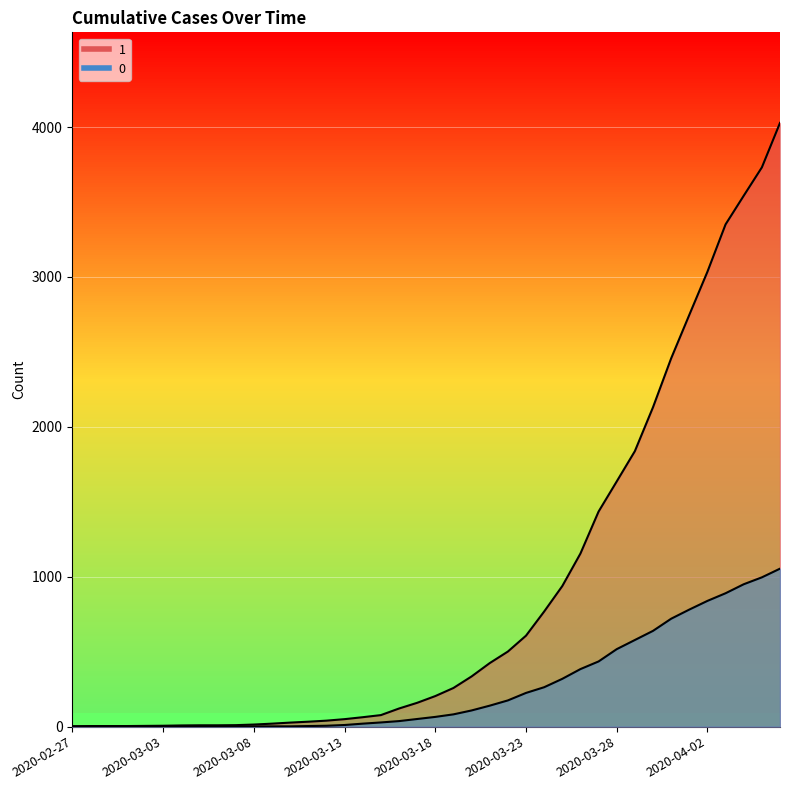

List the labels in order of 0 value, smallest first.

2020-02-27, 2020-02-28, 2020-02-29, 2020-03-01, 2020-03-02, 2020-03-03, 2020-03-04, 2020-03-05, 2020-03-06, 2020-03-07, 2020-03-08, 2020-03-09, 2020-03-10, 2020-03-11, 2020-03-12, 2020-03-13, 2020-03-14, 2020-03-15, 2020-03-16, 2020-03-17, 2020-03-18, 2020-03-19, 2020-03-20, 2020-03-21, 2020-03-22, 2020-03-23, 2020-03-24, 2020-03-25, 2020-03-26, 2020-03-27, 2020-03-28, 2020-03-29, 2020-03-30, 2020-03-31, 2020-04-01, 2020-04-02, 2020-04-03, 2020-04-04, 2020-04-05, 2020-04-06